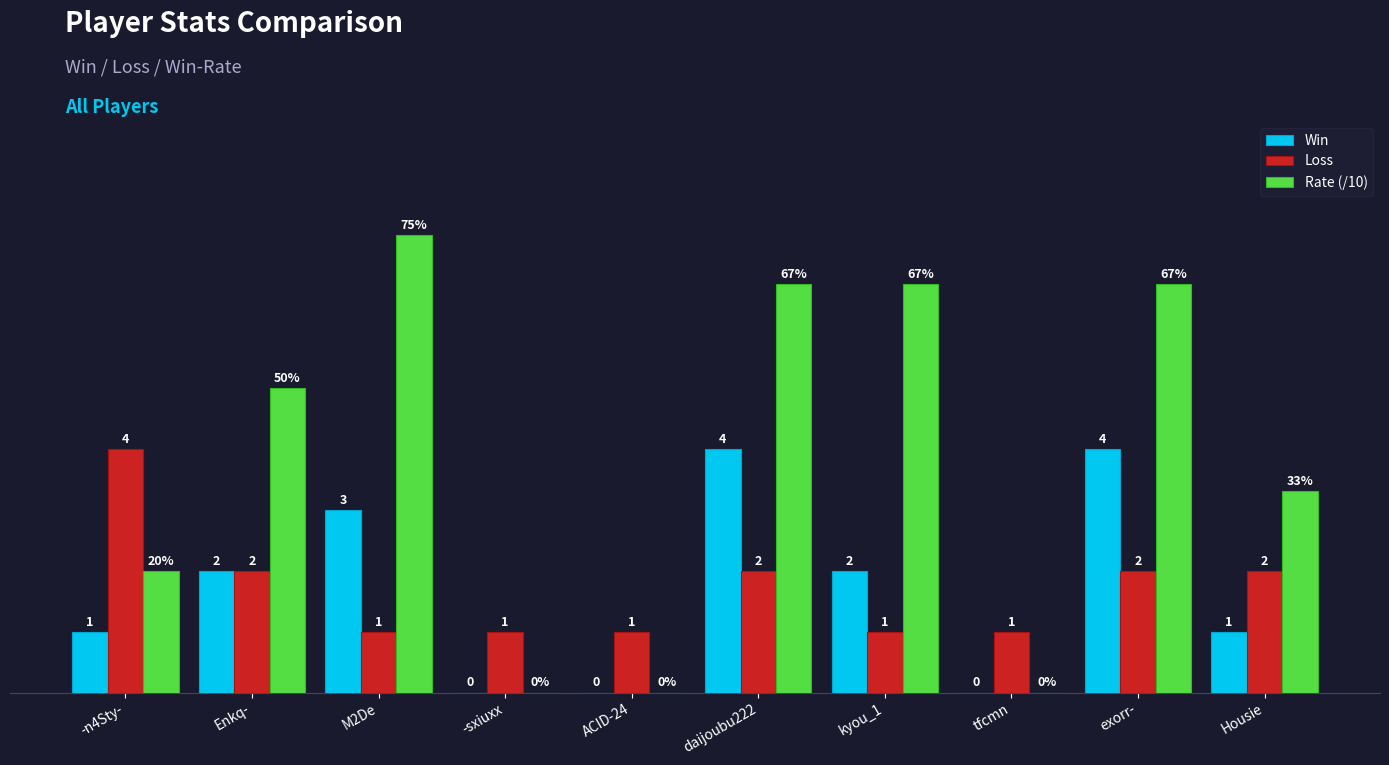

Between kyou_1 and tfcmn, which series saw the biggest shift?

Rate (/10)